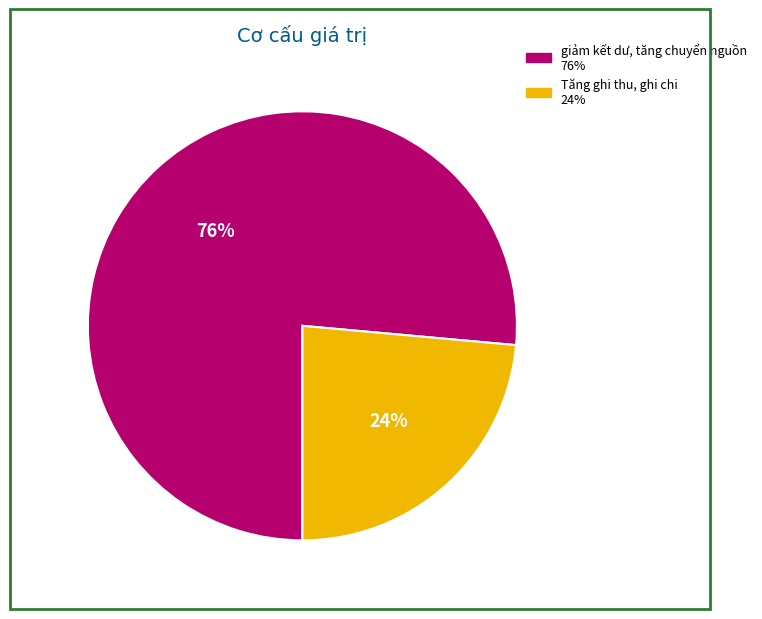

To the nearest percent, what portion does giảm kết dư, tăng chuyển nguồn represent?

76%